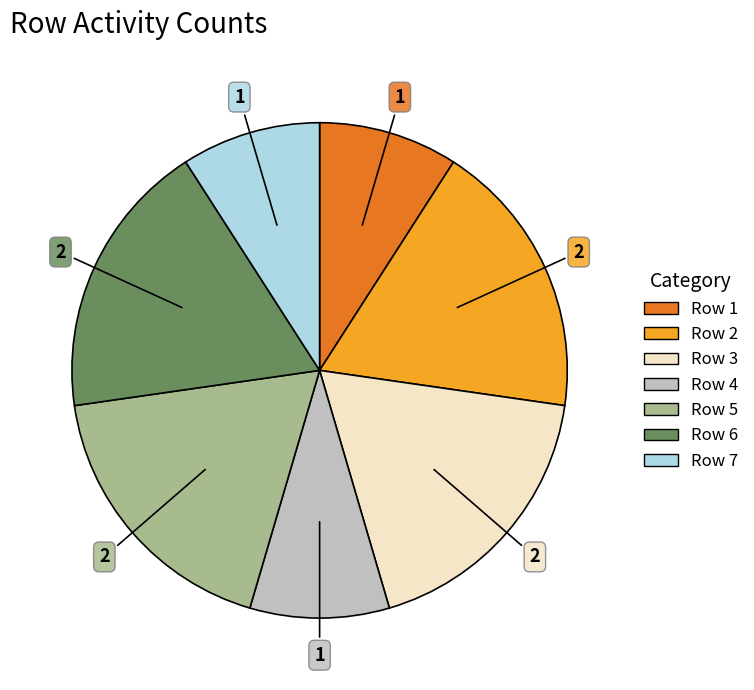

Is there any slice that represents more than half of the pie?

No